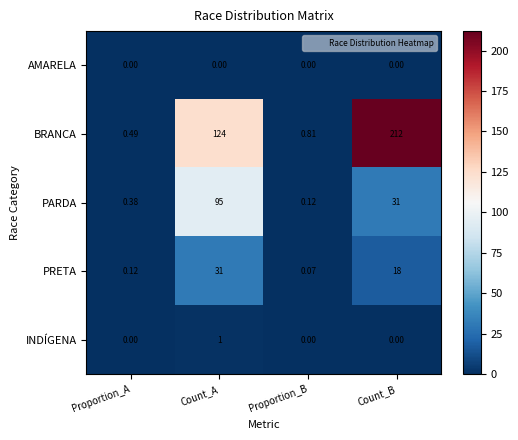

Which series changed the most between Proportion_A and Count_A?

BRANCA